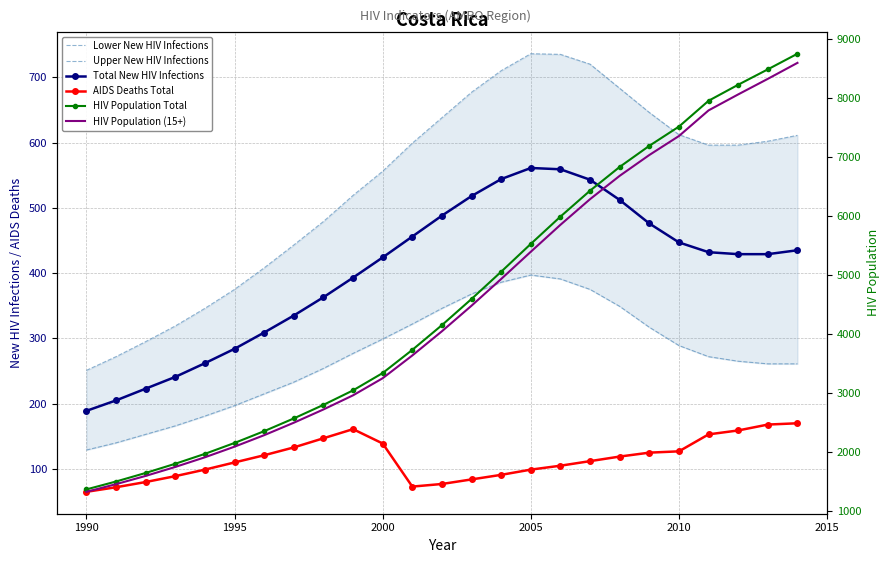

Reading left to right, transcribe all the data shown in this chart.

Lower New HIV Infections: 129	140	153	166	181	197	215	233	254	277	299	322	346	368	386	397	391	375	349	317	289	272	265	261	261
Upper New HIV Infections: 251	272	295	319	346	375	408	443	479	519	556	599	638	677	710	736	735	720	683	646	612	596	596	602	611
Total New HIV Infections: 189	205	223	241	262	284	309	335	363	393	424	456	488	518	544	561	559	543	512	476	447	432	429	429	435
AIDS Deaths Total: 65	72	80	89	99	110	121	133	147	161	139	73	77	84	91	99	105	112	119	125	127	153	159	168	170
HIV Population Total: 1359	1493	1638	1794	1962	2147	2347	2563	2793	3039	3333	3726	4146	4590	5052	5524	5987	6427	6830	7188	7514	7952	8224	8485	8750
HIV Population (15+): 1318	1448	1588	1740	1904	2084	2279	2490	2715	2955	3245	3631	4042	4476	4929	5391	5848	6283	6679	7032	7354	7789	8060	8324	8595